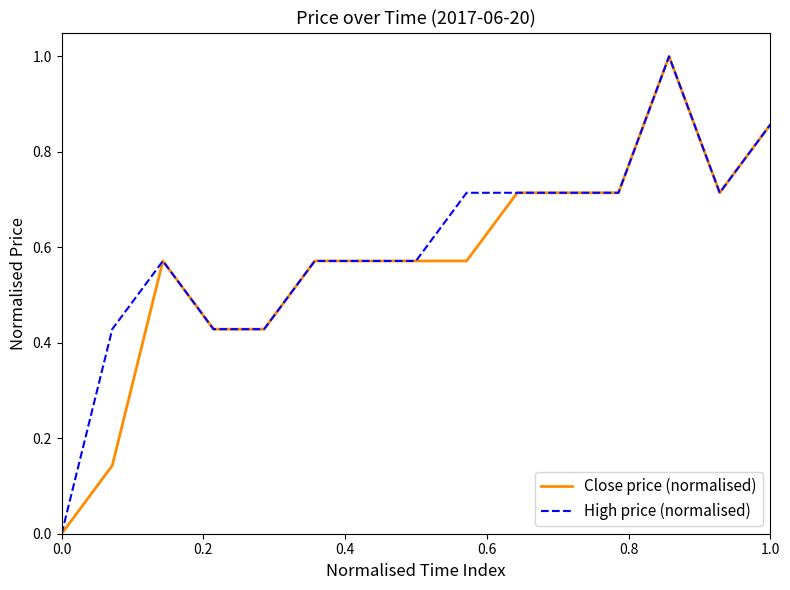

How many lines are shown in the chart?

2